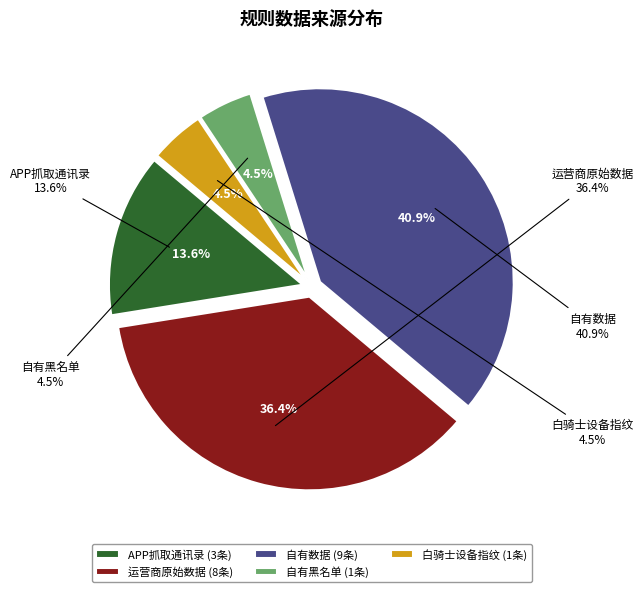

What percentage is the APP抓取通讯录 slice, to the nearest percent?

14%